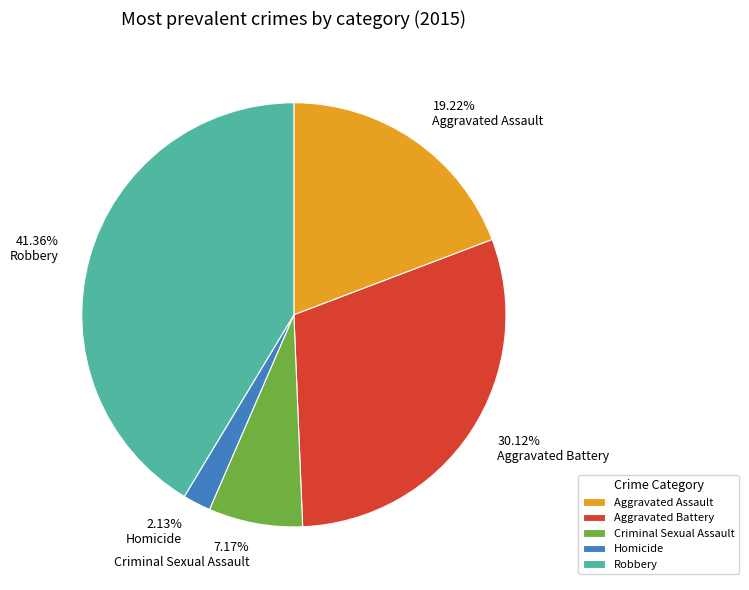

What is the smallest slice in the pie chart?

Homicide